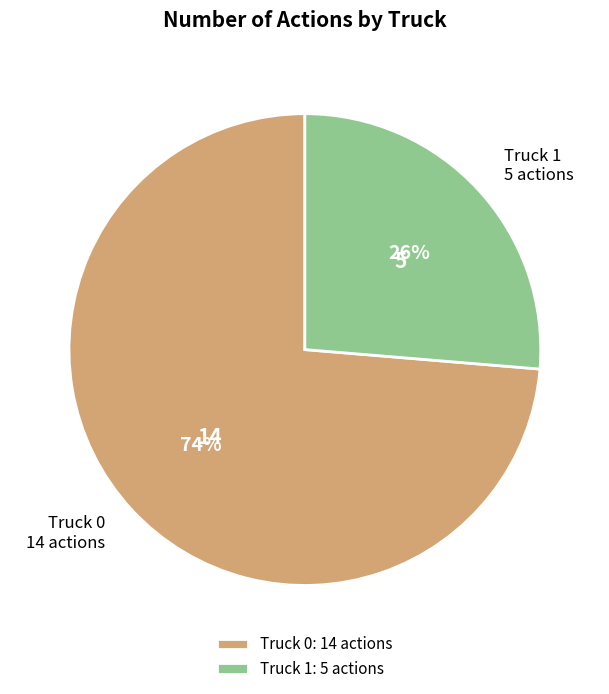

To the nearest percent, what portion does Truck 0 represent?

74%